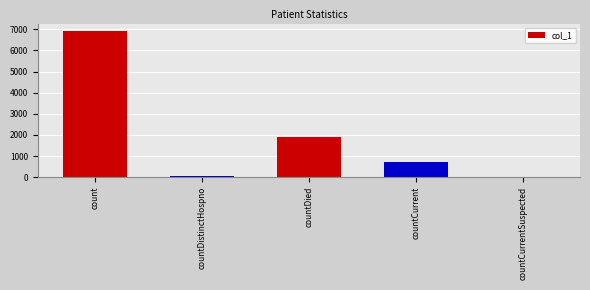

Between countCurrent and countDistinctHospno, which is larger?

countCurrent